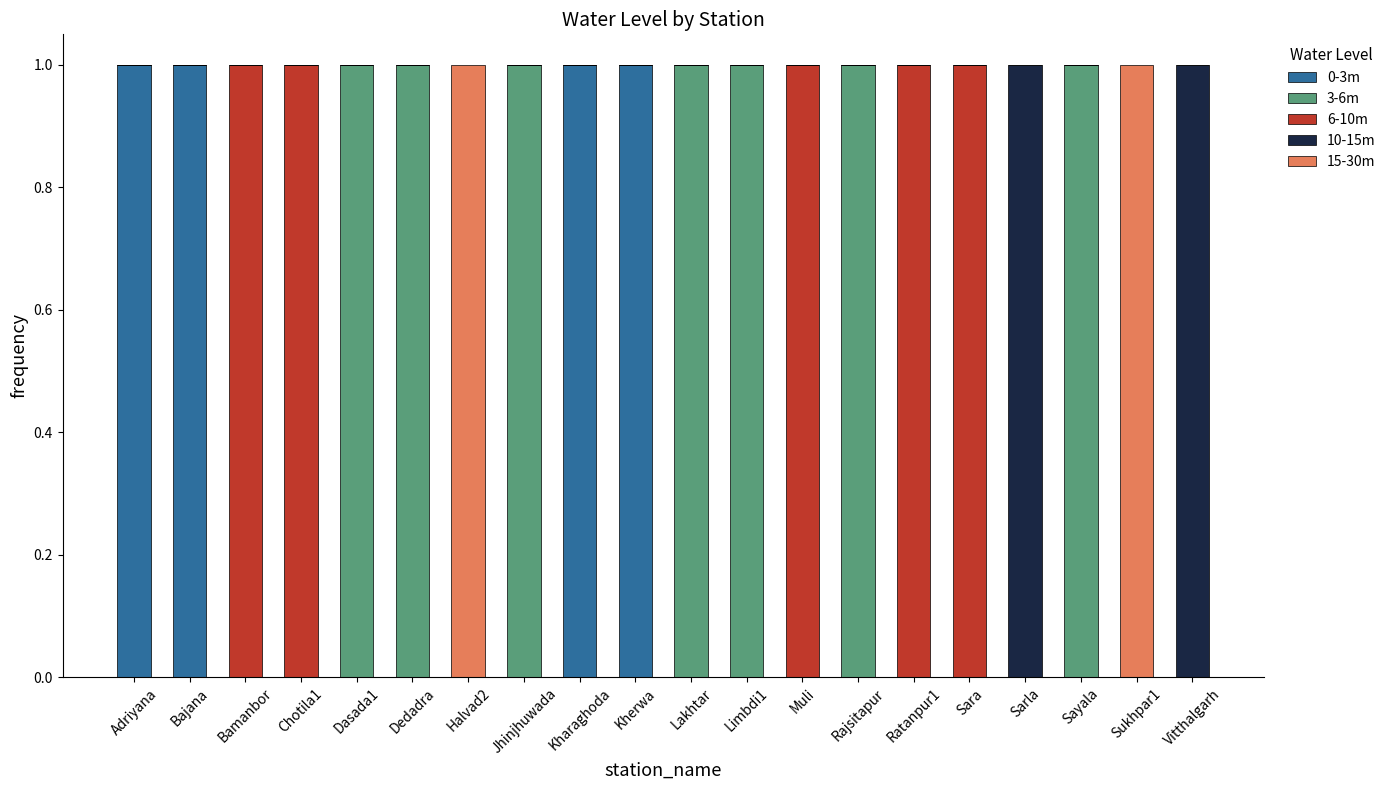

True or false: 0-3m has a value of 2 at Kharaghoda.

False